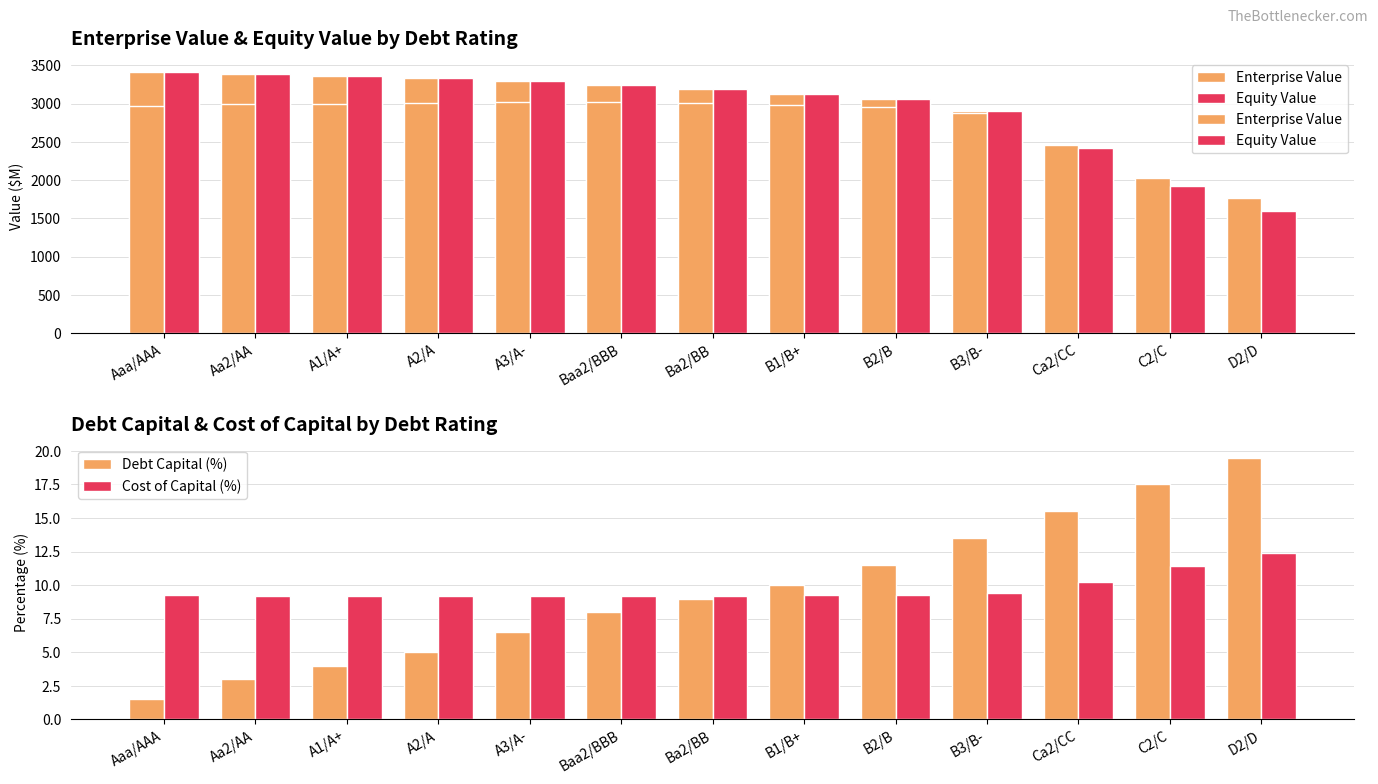

Reading left to right, extract all data points from this chart.

Enterprise Value: 2971.0	2987.8	2996.6	3006.0	3019.3	3025.3	3006.7	2975.1	2957.2	2870.0	2459.8	2031.7	1770.0
Equity Value: 3417.4	3382.5	3356.7	3331.6	3293.1	3247.3	3194.2	3128.0	3058.3	2902.1	2422.9	1925.8	1595.0
Debt Capital (%): 1.5	3.0	4.0	5.0	6.5	8.0	9.0	10.0	11.5	13.5	15.5	17.5	19.5
Cost of Capital (%): 9.2	9.2	9.2	9.2	9.2	9.2	9.2	9.2	9.3	9.4	10.2	11.4	12.4